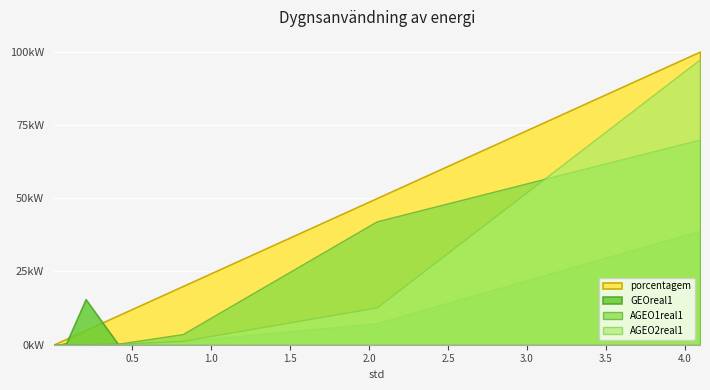

How many series are shown in this chart?

4